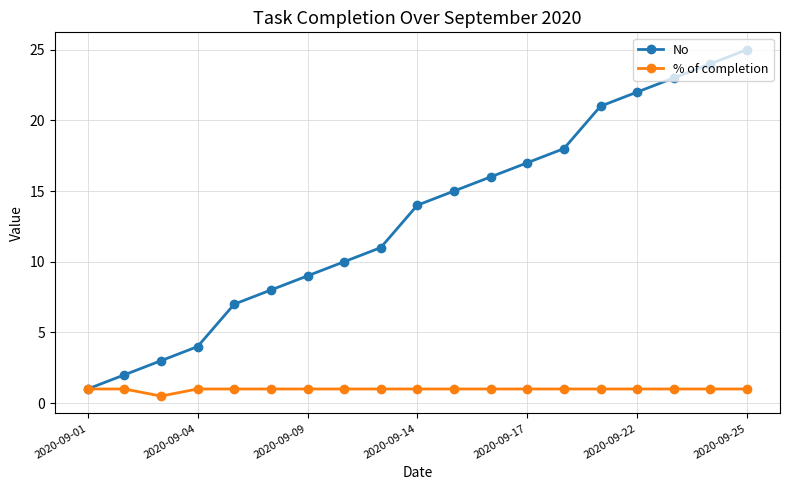

What is the value of the No point at the 15th from the left?

21.0